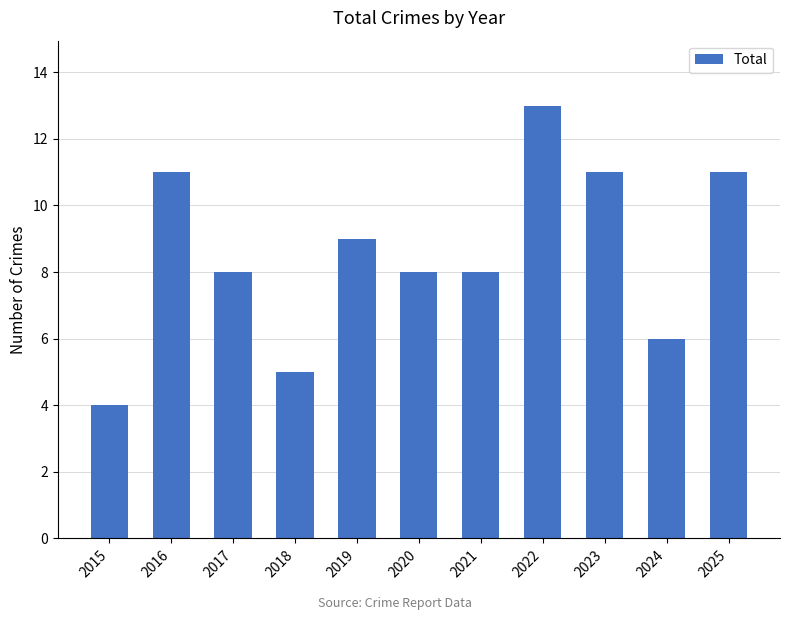

What value does the data have at 2025?

11